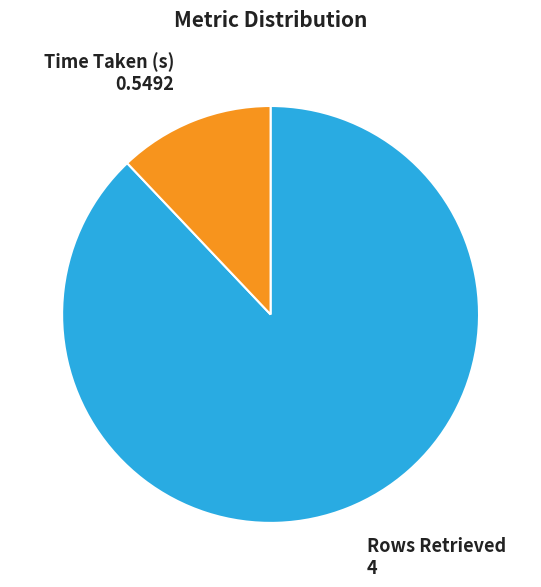

Is there a majority slice in this chart?

Yes